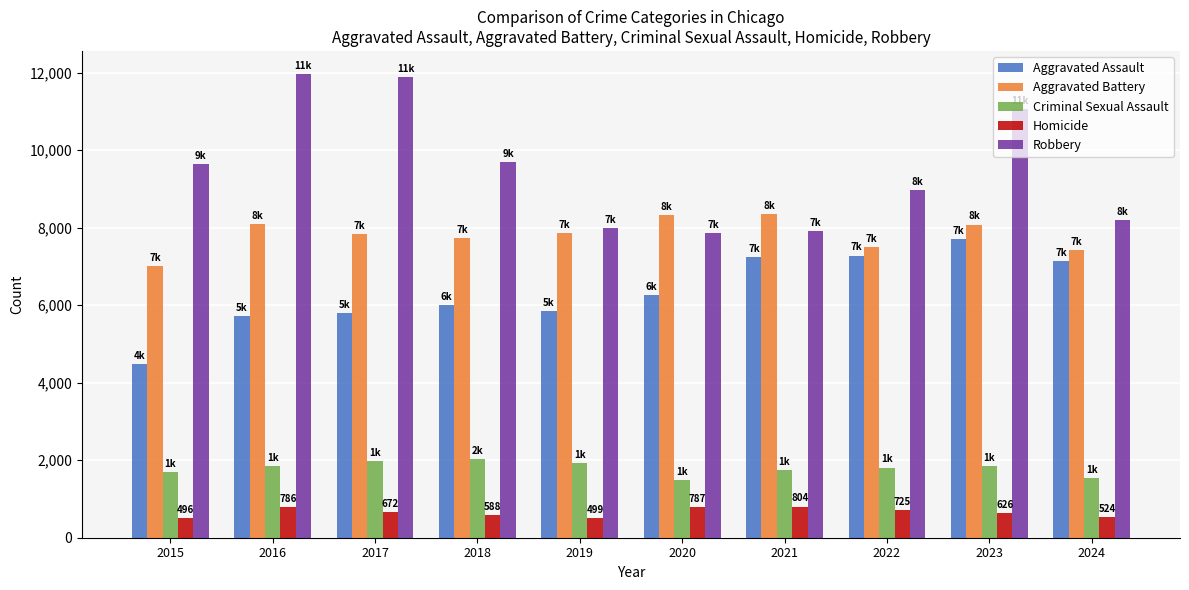

What is the minimum value shown in the chart?

496